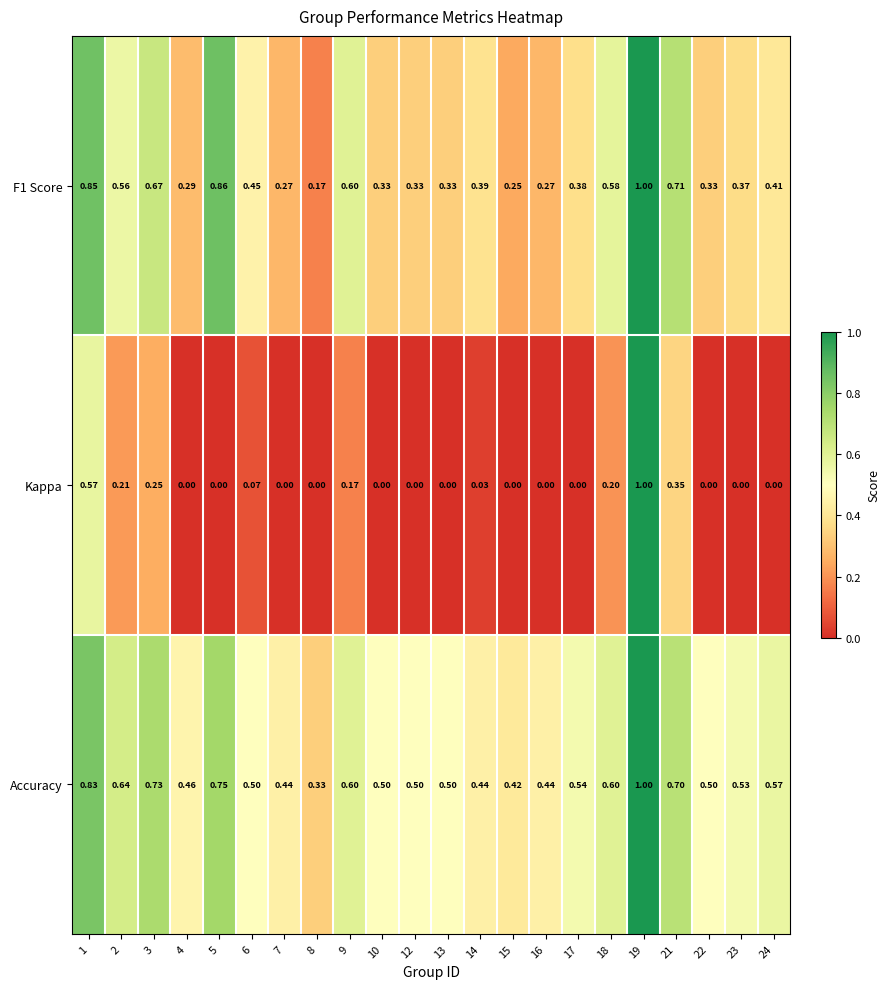

Which series has the widest spread of values?

Kappa